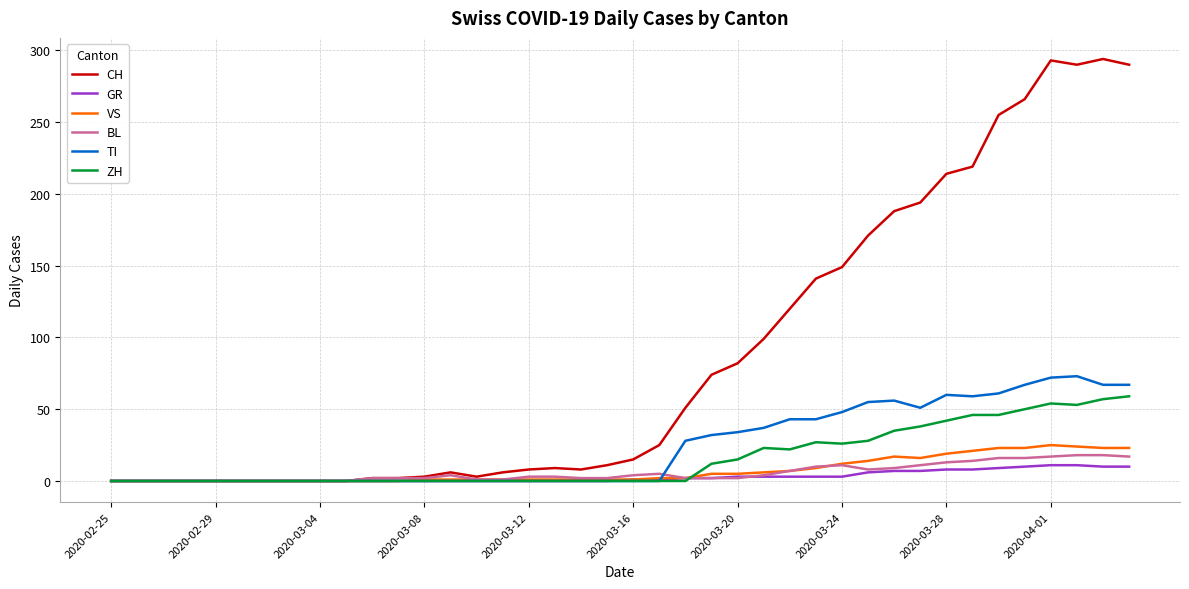

What is the sum of all CH values?

3488